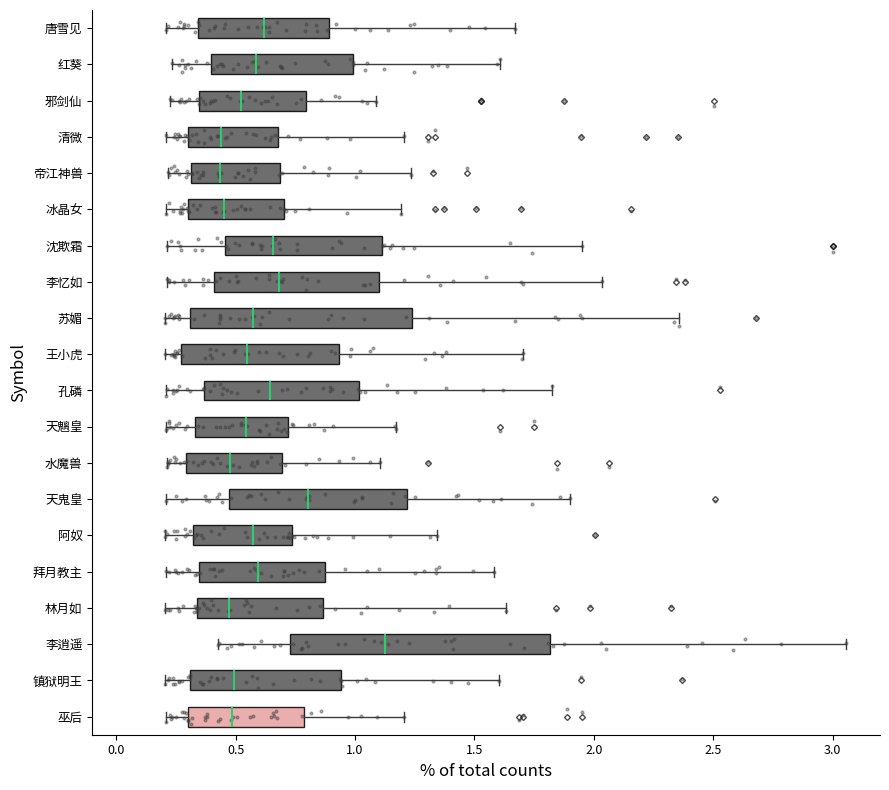

Which box has the furthest to the right median line?

李逍遥